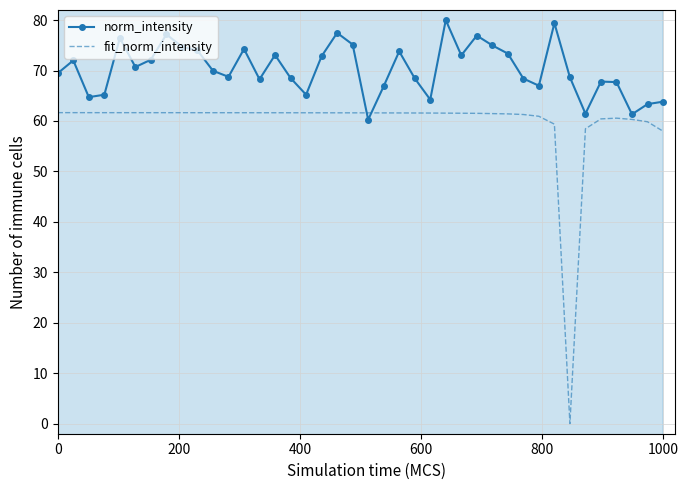

How many lines are shown in the chart?

2